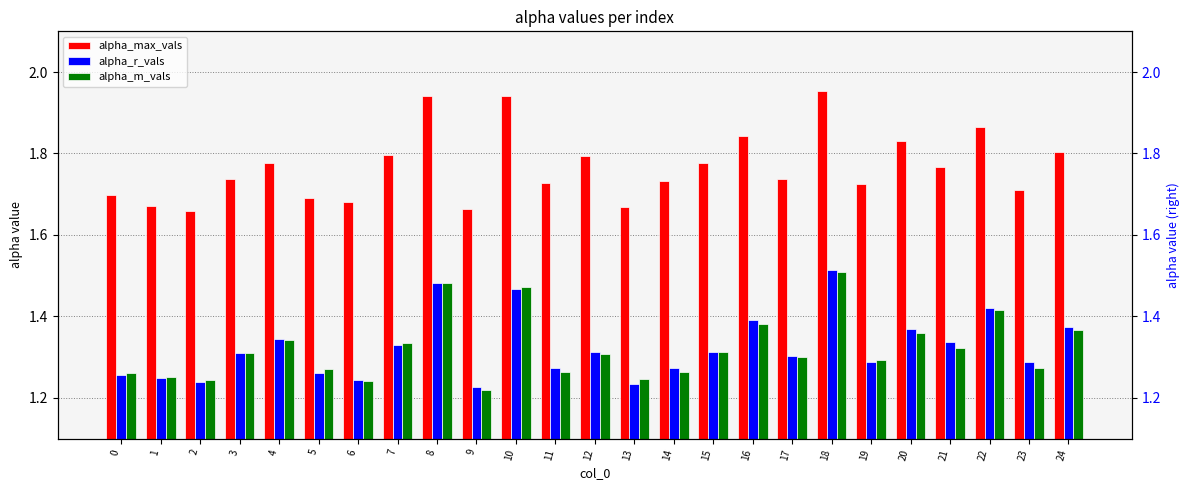

Reading left to right, what are all the values shown in this chart?

alpha_max_vals: 1.7	1.7	1.7	1.7	1.8	1.7	1.7	1.8	1.9	1.7	1.9	1.7	1.8	1.7	1.7	1.8	1.8	1.7	2.0	1.7	1.8	1.8	1.9	1.7	1.8
alpha_r_vals: 1.3	1.2	1.2	1.3	1.3	1.3	1.2	1.3	1.5	1.2	1.5	1.3	1.3	1.2	1.3	1.3	1.4	1.3	1.5	1.3	1.4	1.3	1.4	1.3	1.4
alpha_m_vals: 1.3	1.3	1.2	1.3	1.3	1.3	1.2	1.3	1.5	1.2	1.5	1.3	1.3	1.2	1.3	1.3	1.4	1.3	1.5	1.3	1.4	1.3	1.4	1.3	1.4